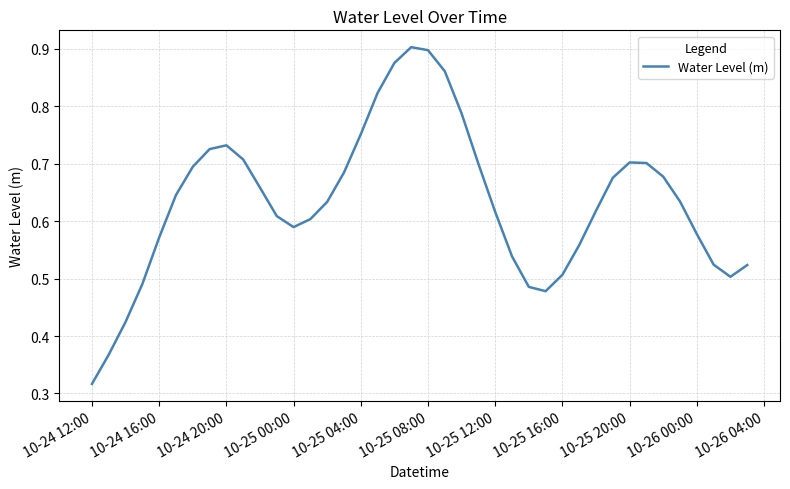

Does the chart display data point markers on the line(s)?

No